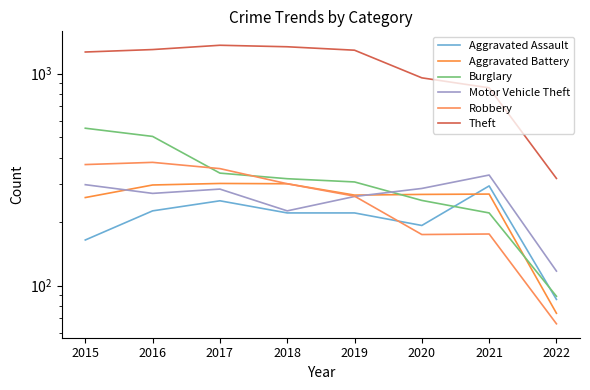

Between 2015 and 2022, which series saw the biggest shift?

Theft